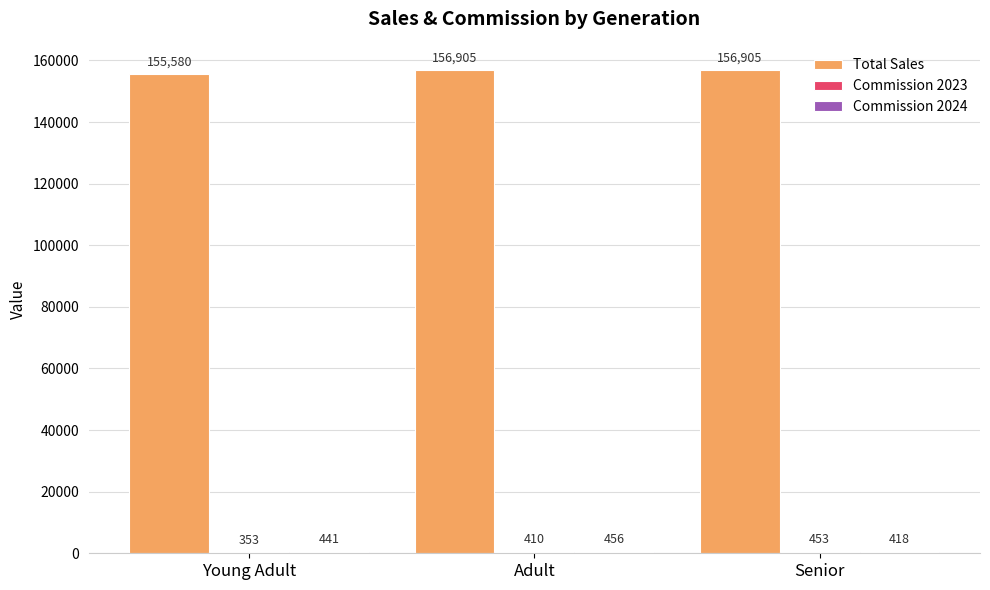

Between Young Adult and Senior, which series saw the biggest shift?

Total Sales